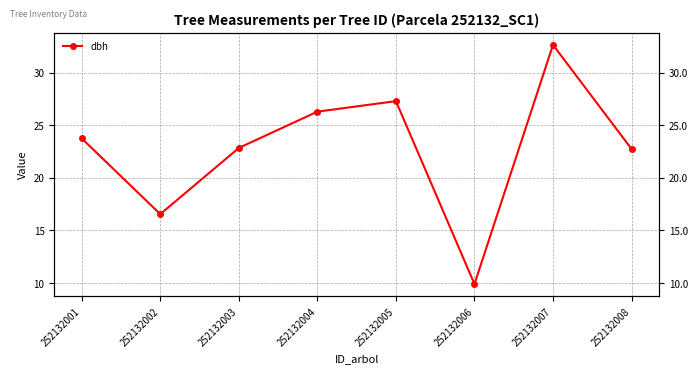

List the labels in order of value, smallest first.

252132006, 252132002, 252132008, 252132003, 252132001, 252132004, 252132005, 252132007